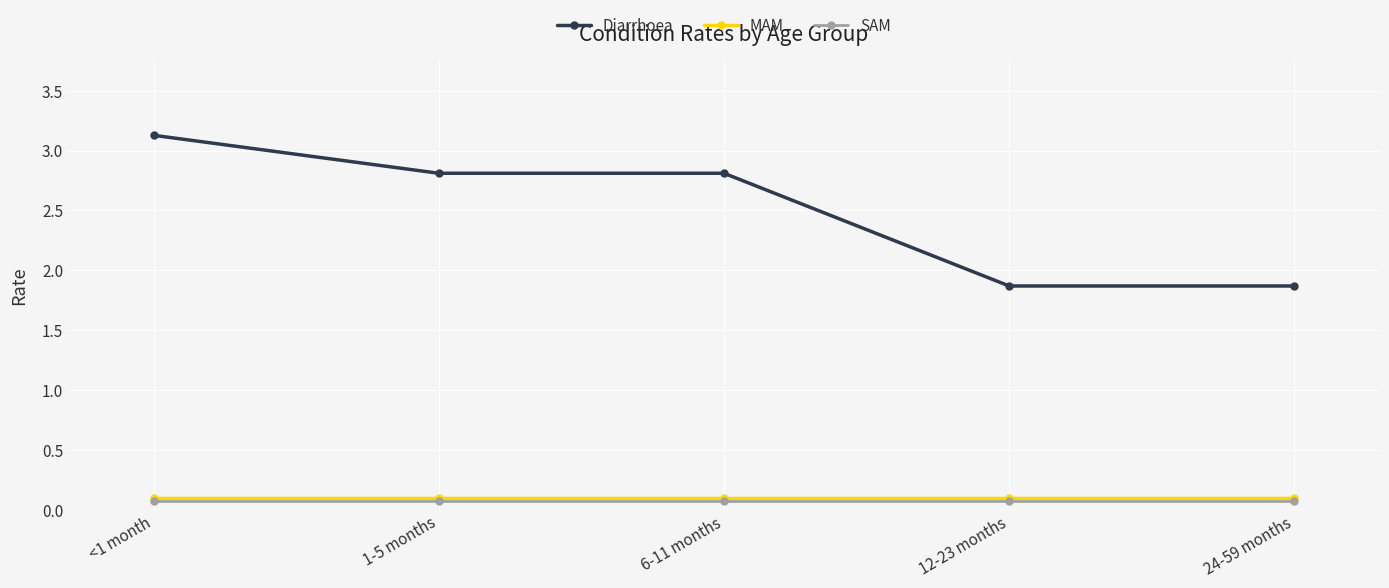

What are all the series names shown in the legend?

Diarrhoea, MAM, SAM